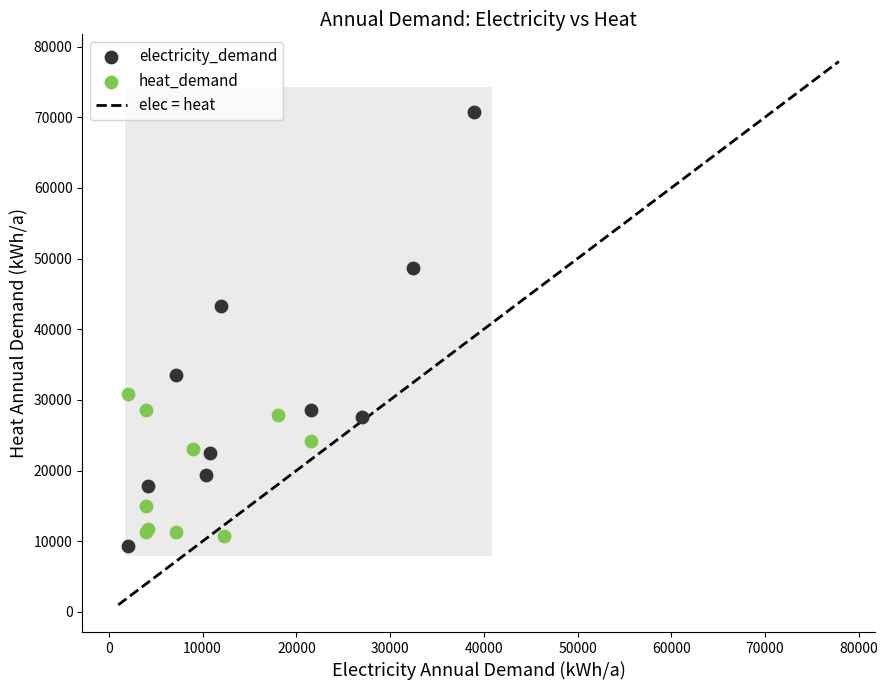

Which series has the largest Y range (max minus min)?

electricity_demand